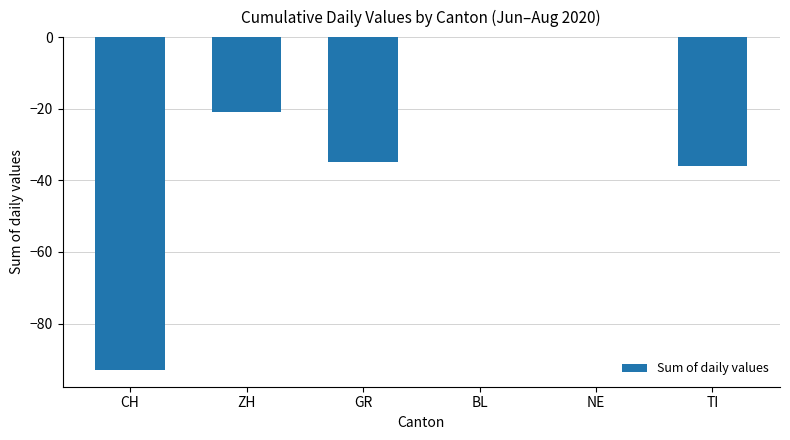

Are the bars horizontal?

No